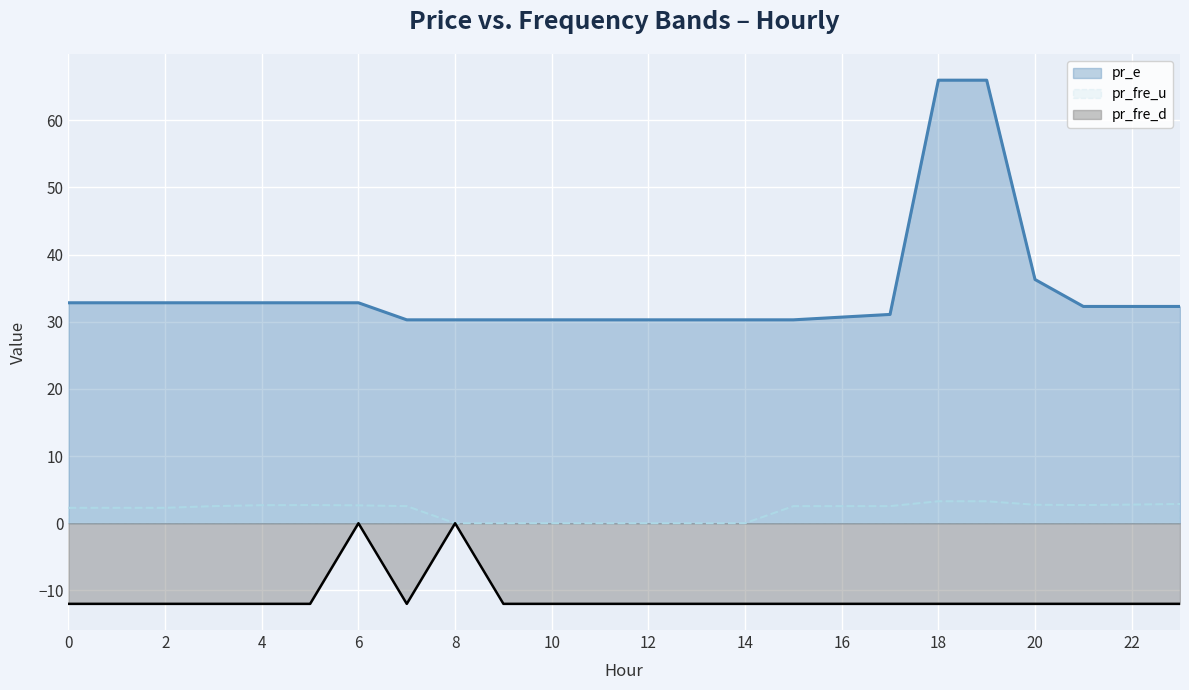

Which label corresponds to the largest value in the chart?

18